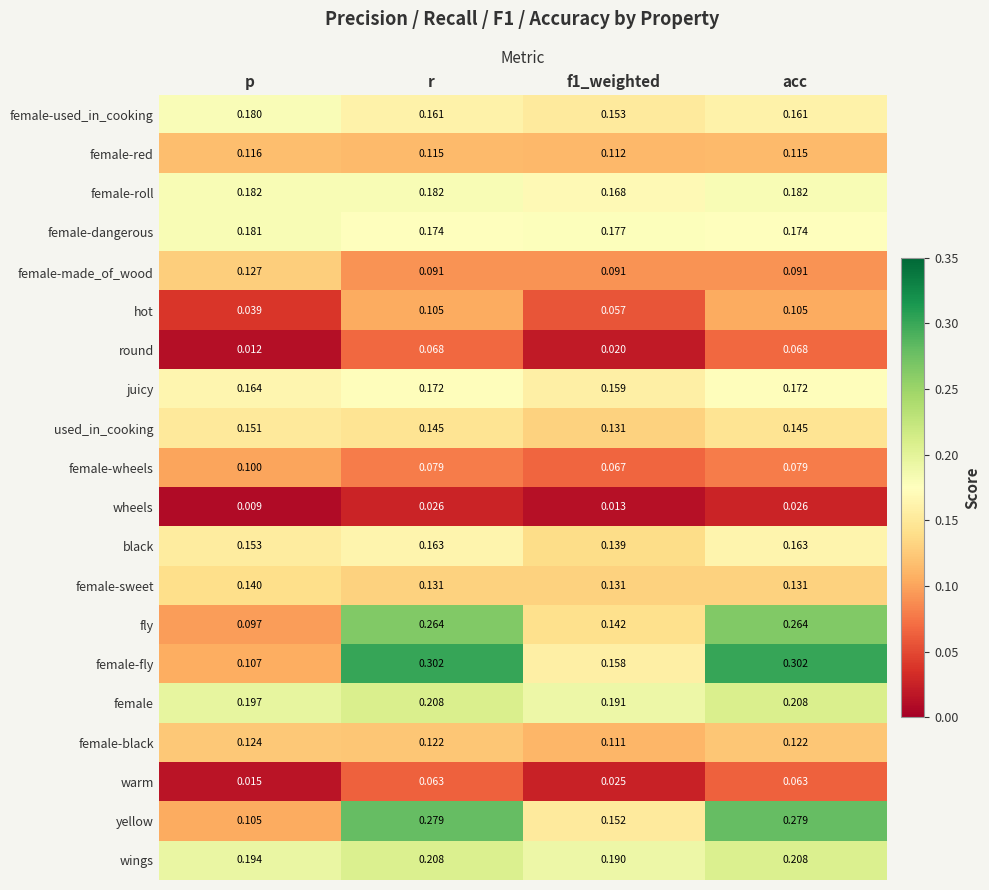

At which category does the chart reach its minimum across all series?

p